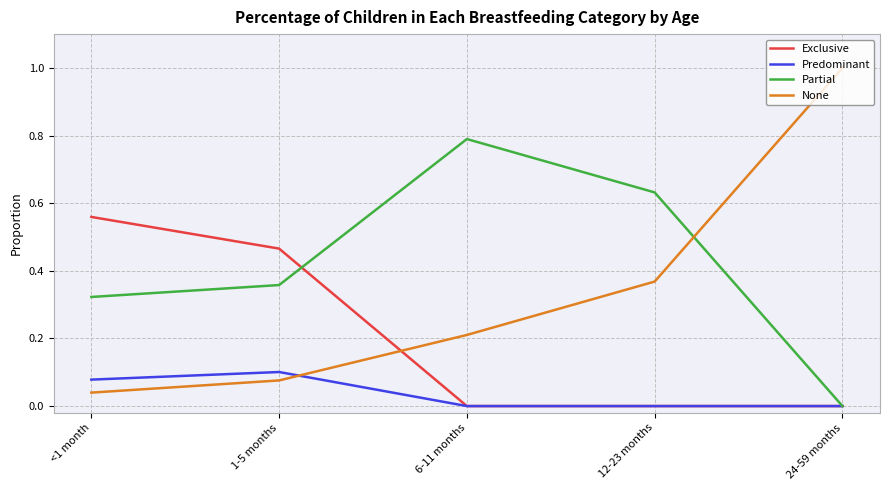

Is the value of Exclusive at <1 month greater than the value of Predominant at 24-59 months?

Yes